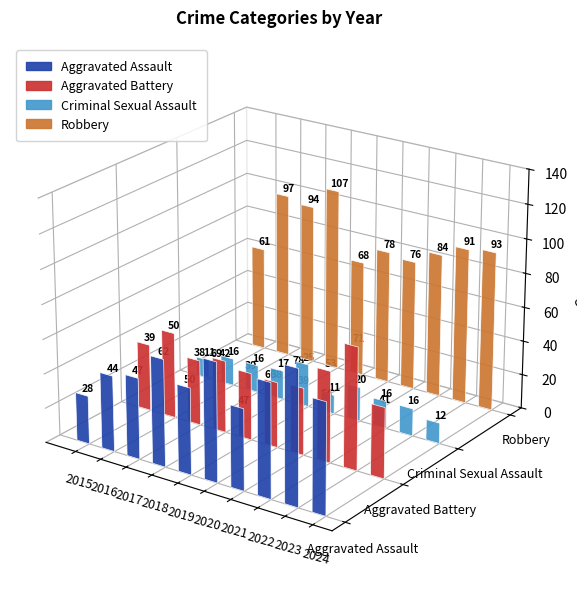

How many values in the Criminal Sexual Assault series exceed 16?

3